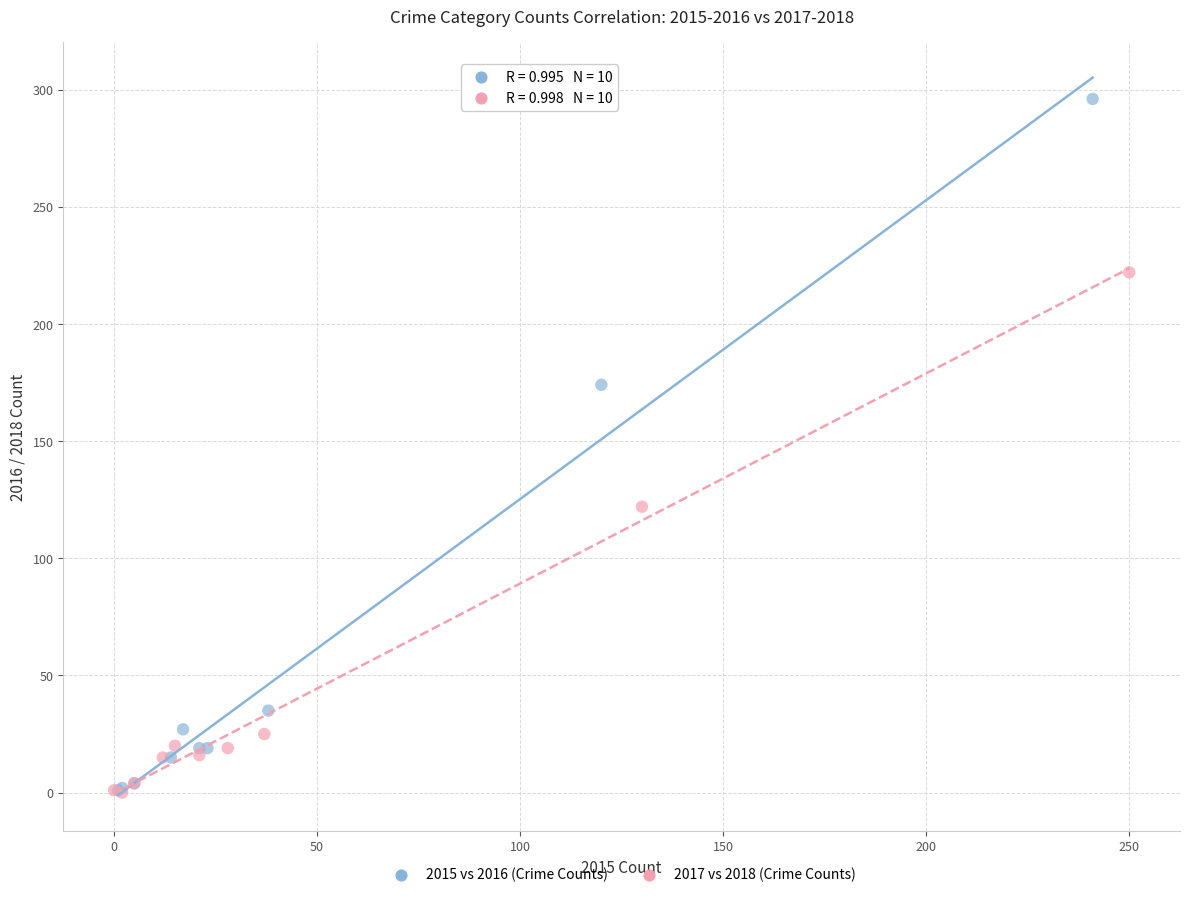

What are all the series names shown in the legend?

2015 vs 2016 (Crime Counts), 2017 vs 2018 (Crime Counts)